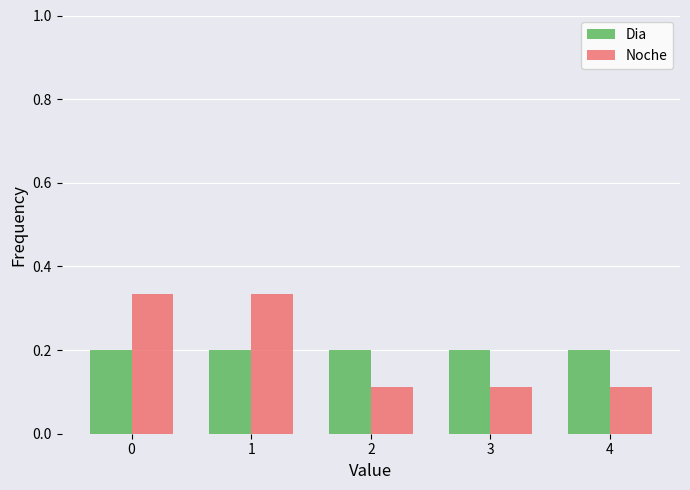

Which series has the largest range (max minus min)?

Noche